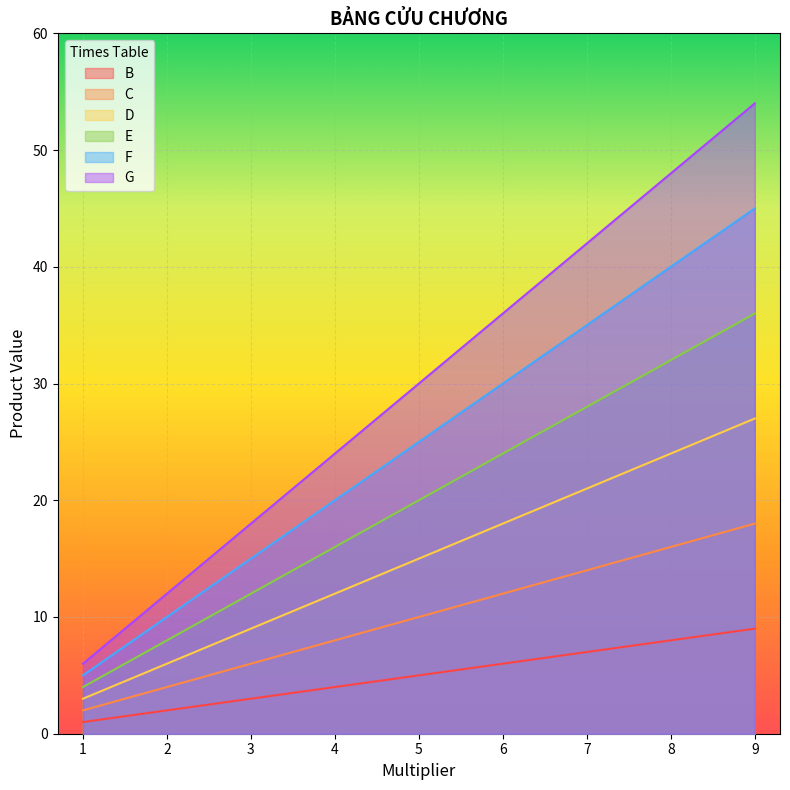

True or false: D has more than 2 points higher than both neighbors.

False